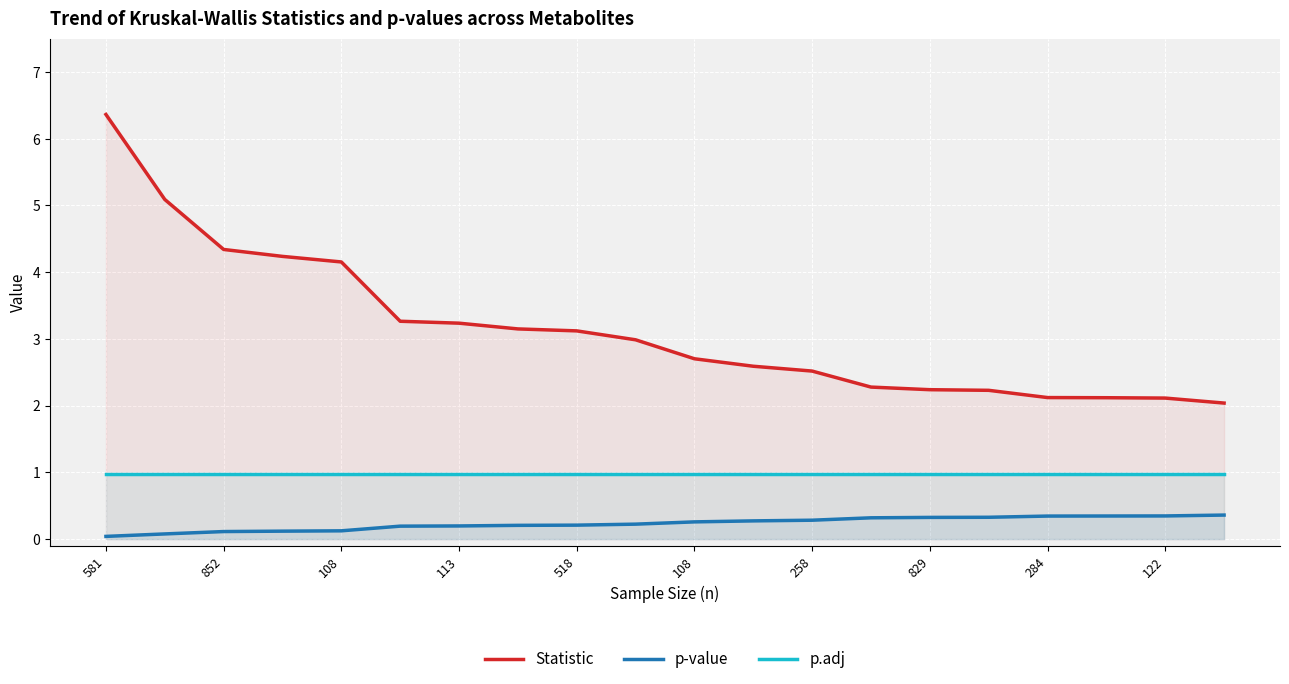

How many lines are shown in the chart?

3